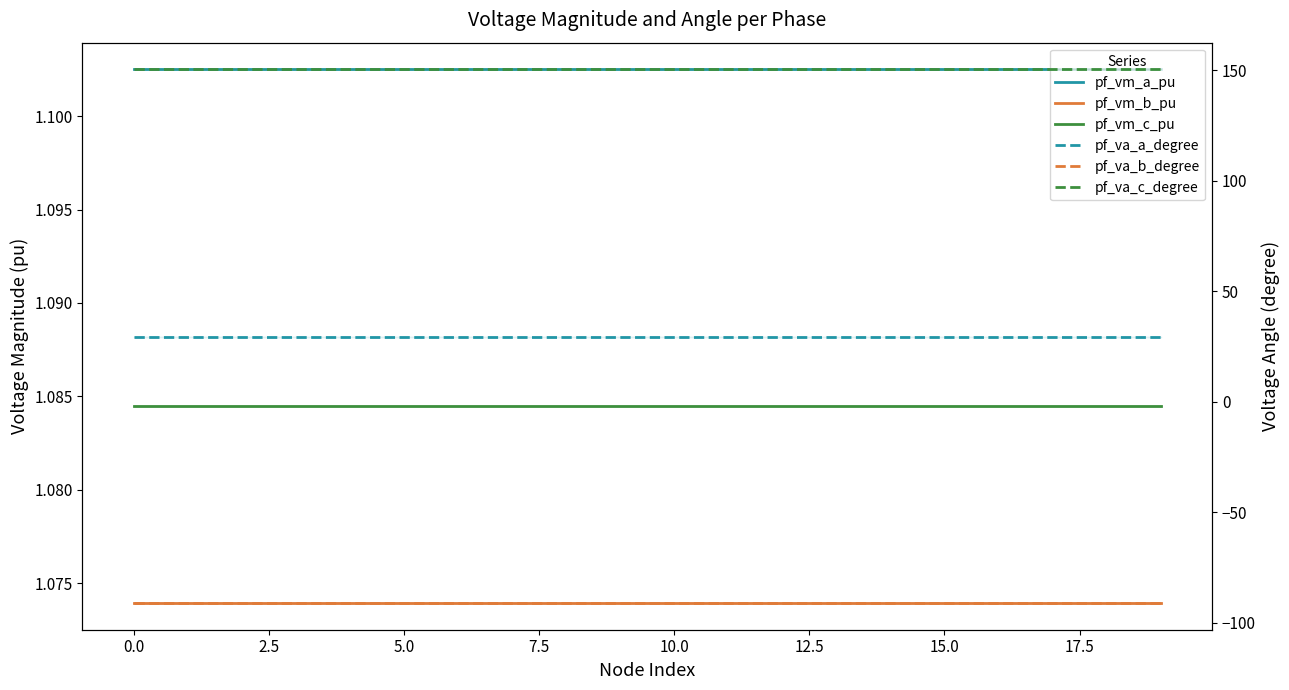

At which label does pf_vm_c_pu reach its peak?

17